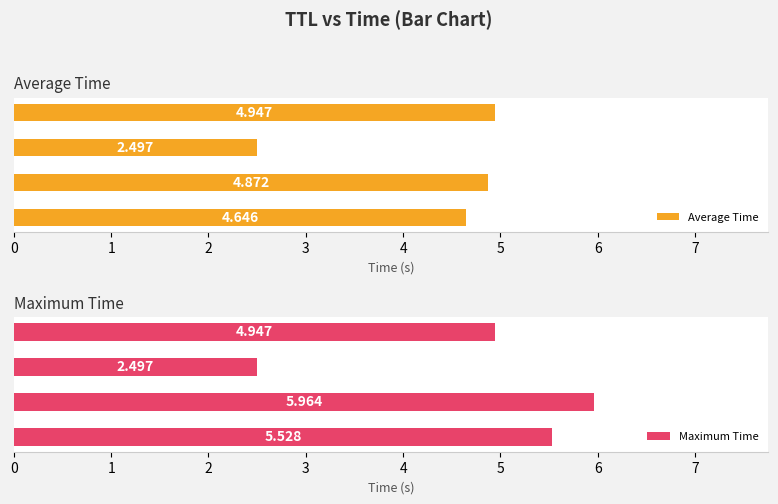

Is the value of Maximum Time at 1 greater than the value of Average Time at 3?

Yes